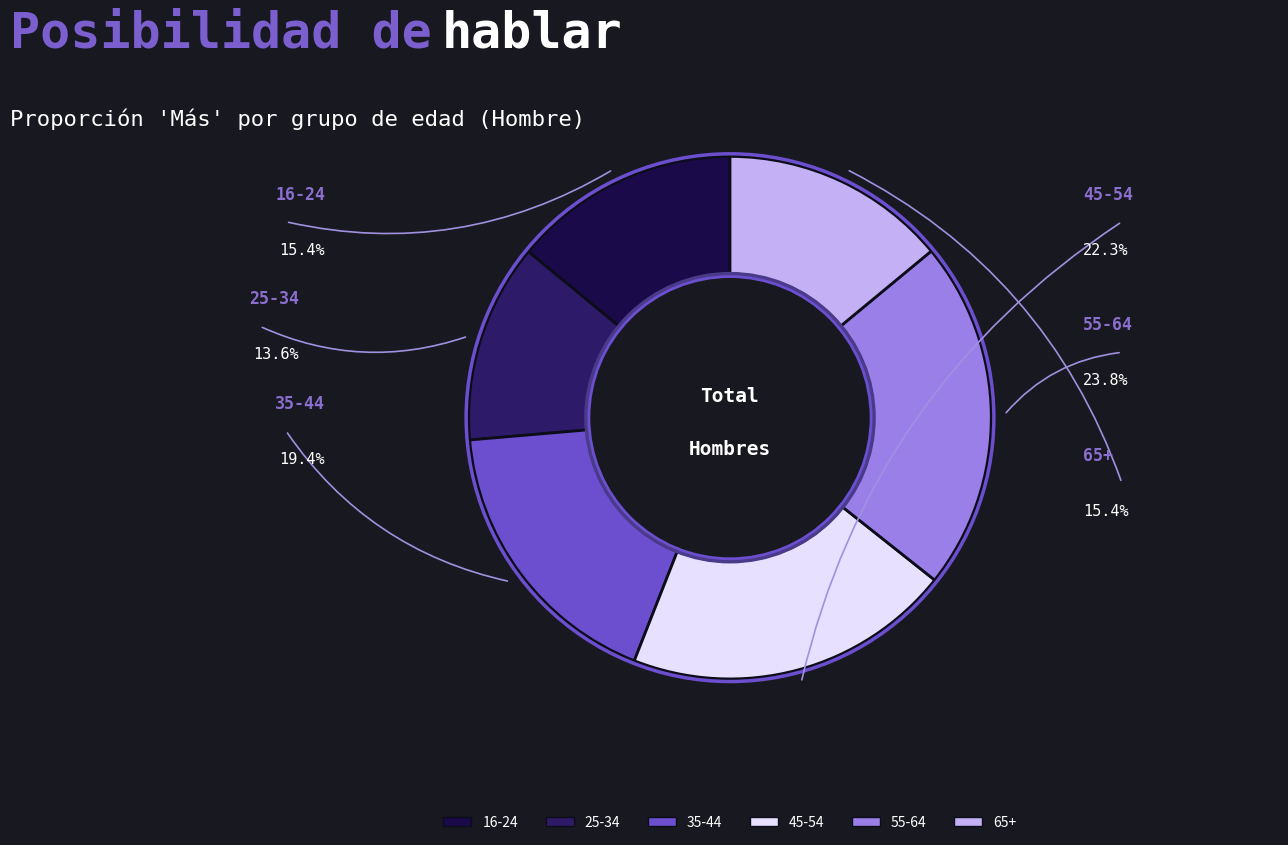

Is there any slice that represents more than half of the pie?

No